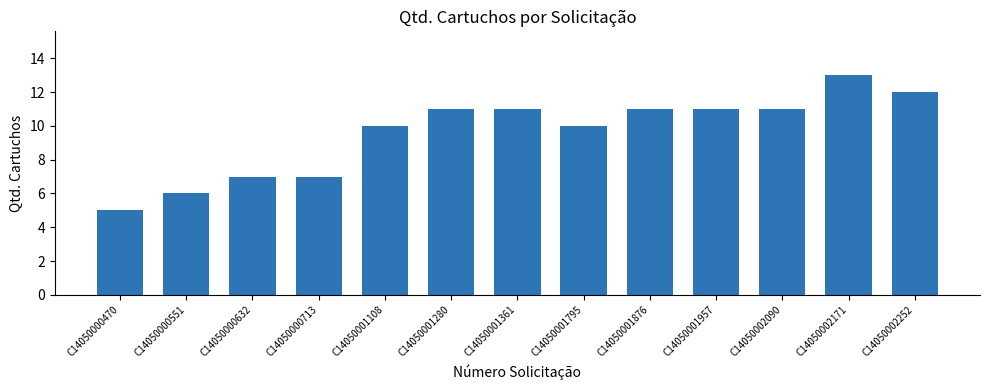

Count the values in the range 7 to 11.

9